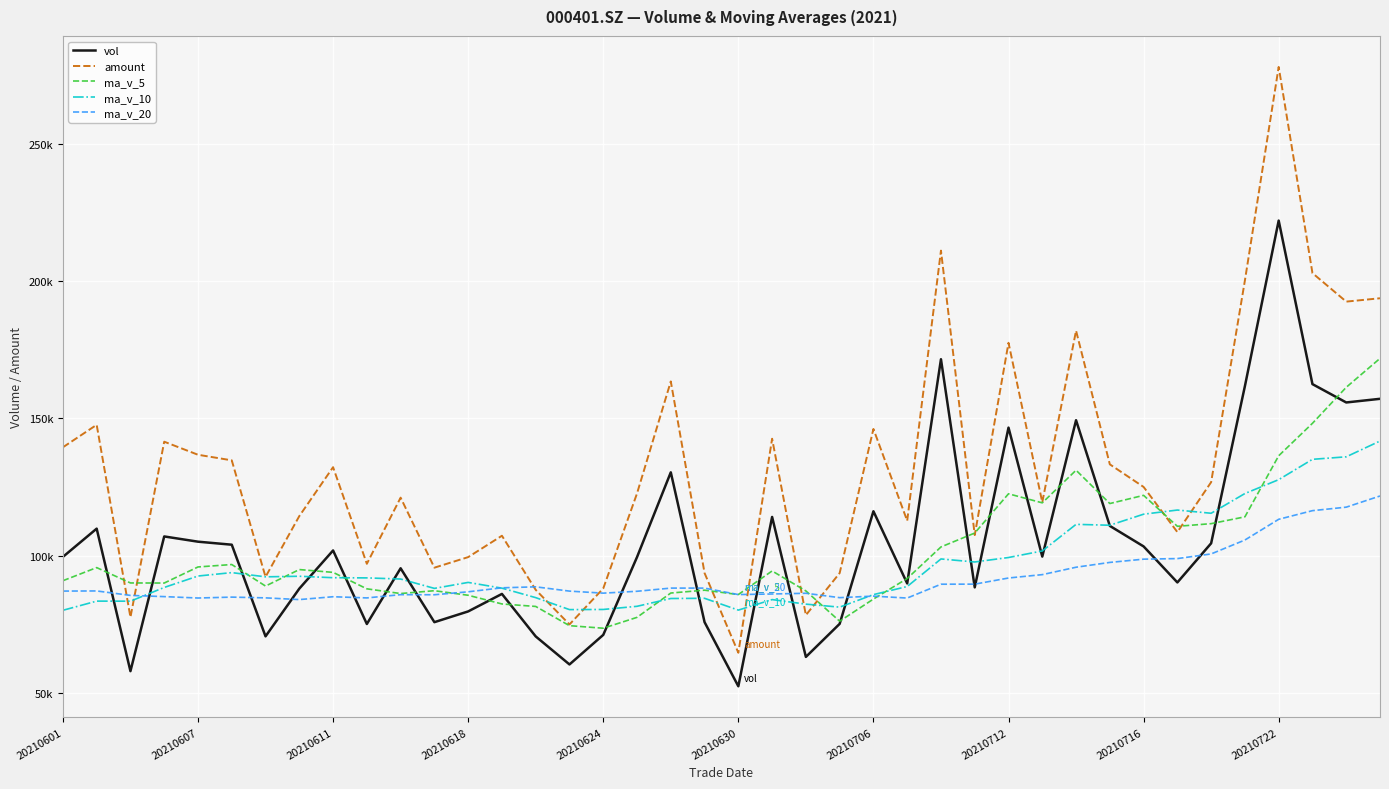

What is the smallest value displayed?

52367.7